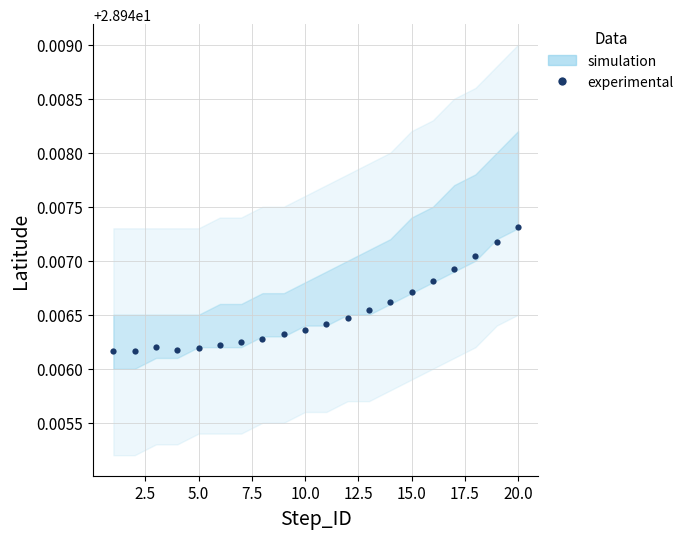

How many points are lower than both their immediate neighbors (excluding endpoints)?

1